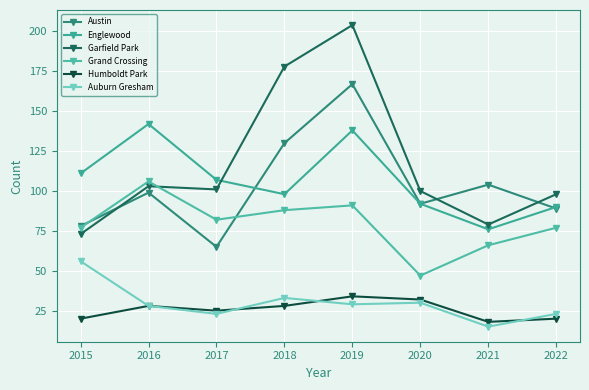

At which category is the sum across all series the highest?

2019